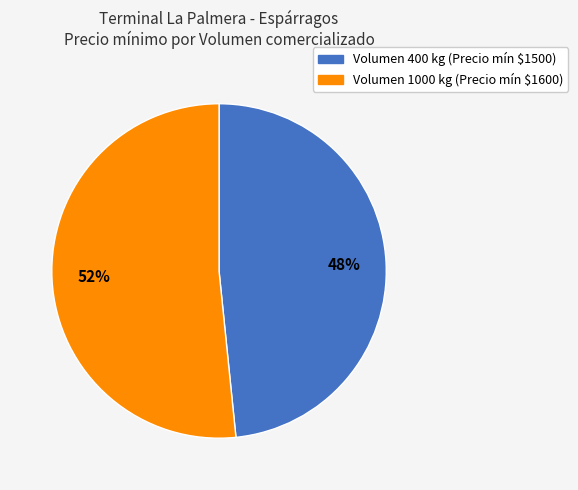

How many slices are in this pie chart?

2